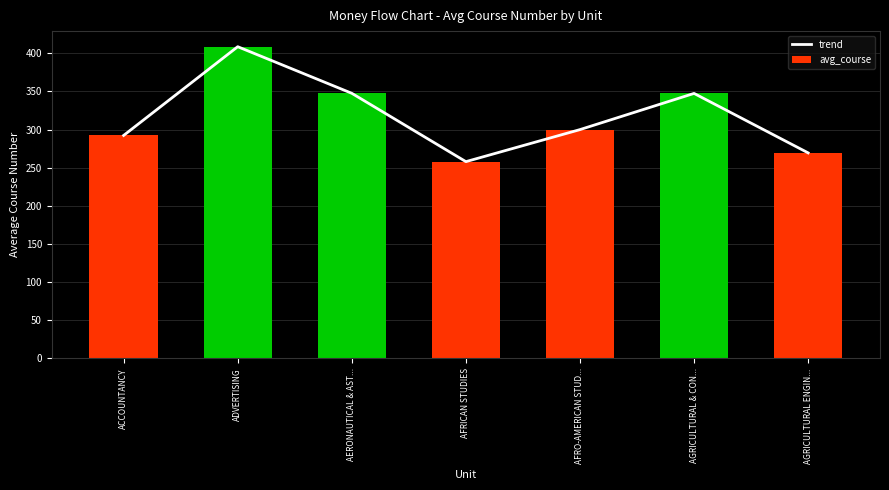

Reading left to right, transcribe all the data shown in this chart.

trend: 292.4	408.7	347.6	258.0	300.0	347.4	269.5
avg_course: 292.4	408.7	347.6	258.0	300.0	347.4	269.5